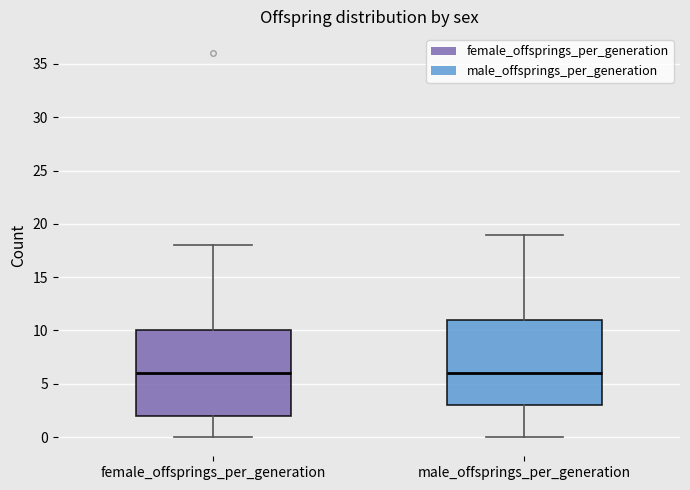

Reading left to right, transcribe this box plot: for each box, give where its median line is, the range the box spans, and where its two whiskers end, as read against the y-axis. The values are not printed on the chart, so give them approximately, as read against the axis.

female_offsprings_per_generation: median 6, box 2 to 10, whiskers 0 to 18
male_offsprings_per_generation: median 6, box 3 to 11, whiskers 0 to 19